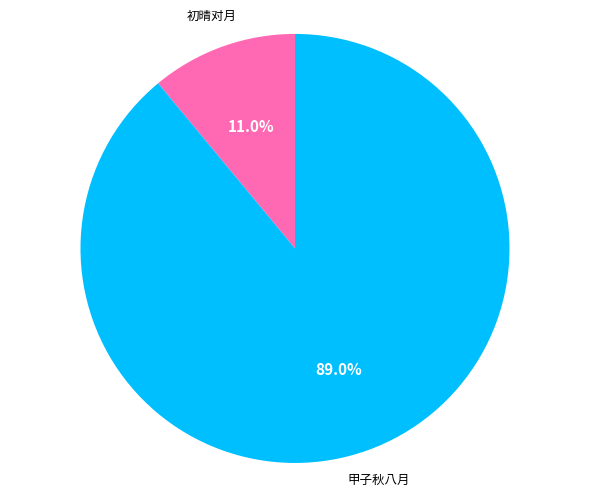

Is there any slice that represents more than half of the pie?

Yes